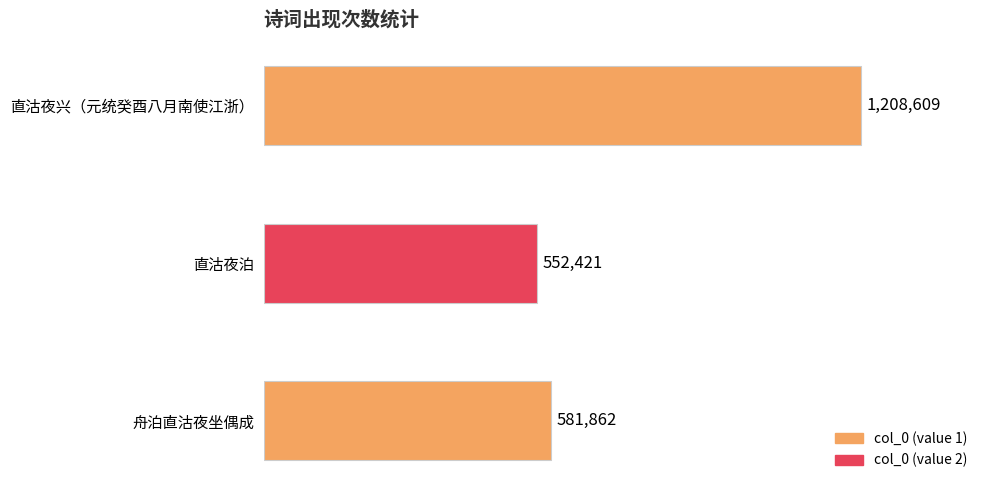

Are the bars grouped side by side (vs. stacked)?

No